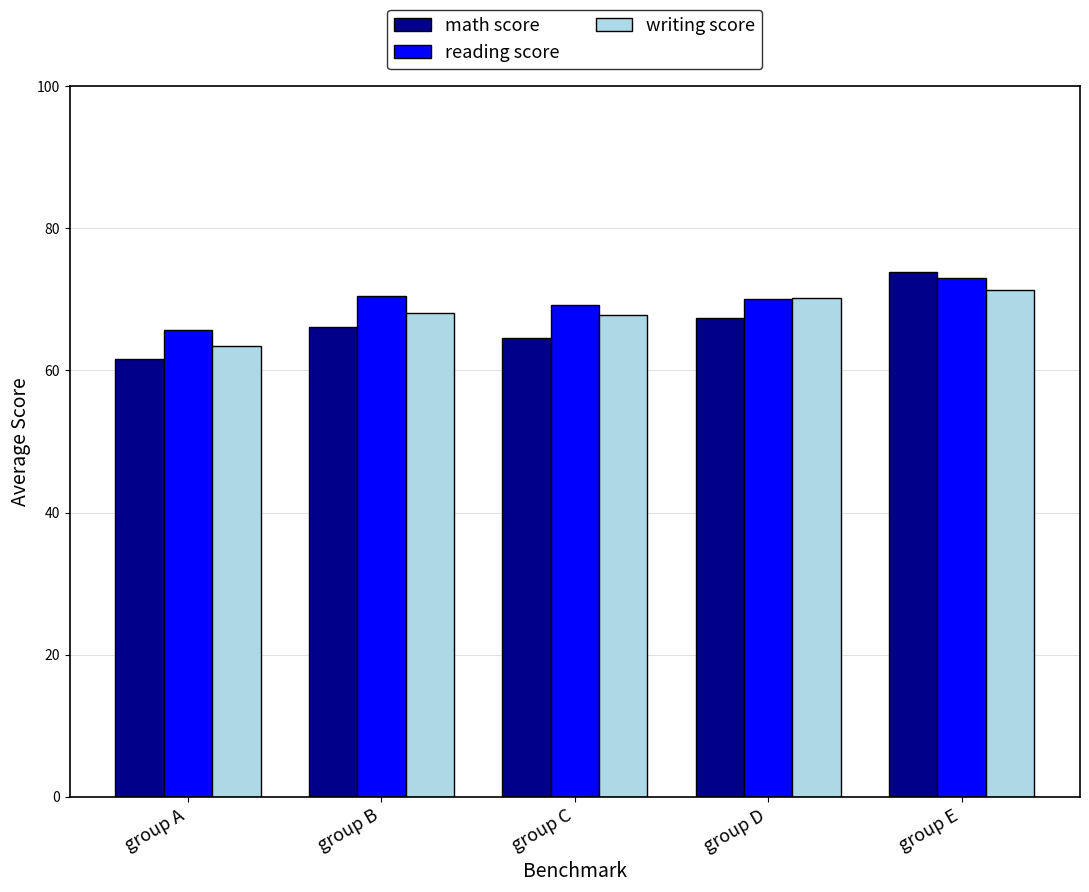

What is the difference between the highest and lowest values at group A?

4.1